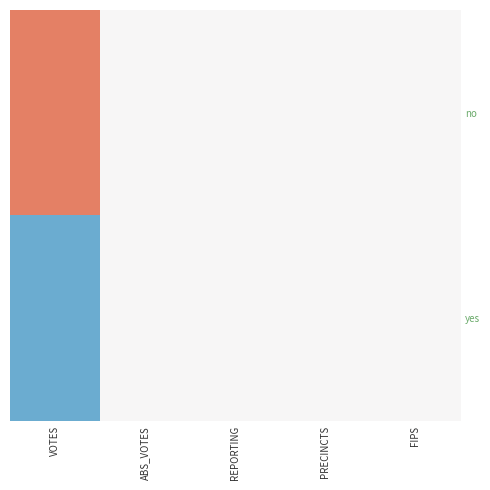

What is the minimum value shown in the chart?

-1